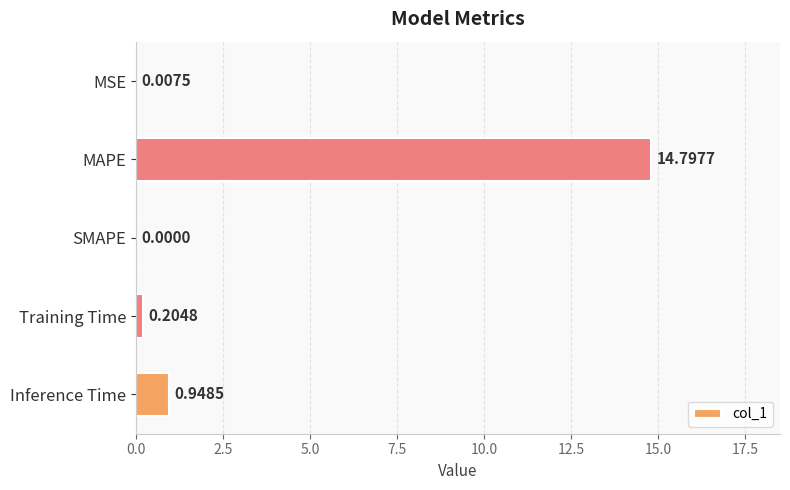

At which label is the value closest to 7?

Inference Time